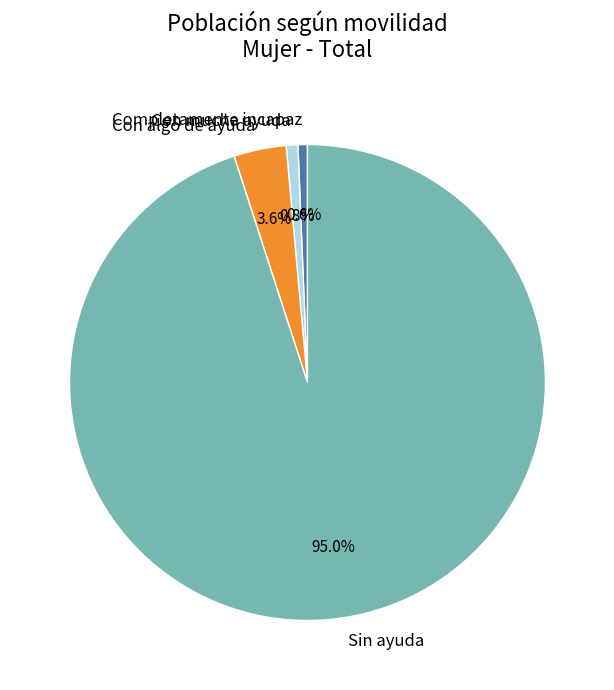

Which has a higher value, Completamente incapaz or Sin ayuda?

Sin ayuda